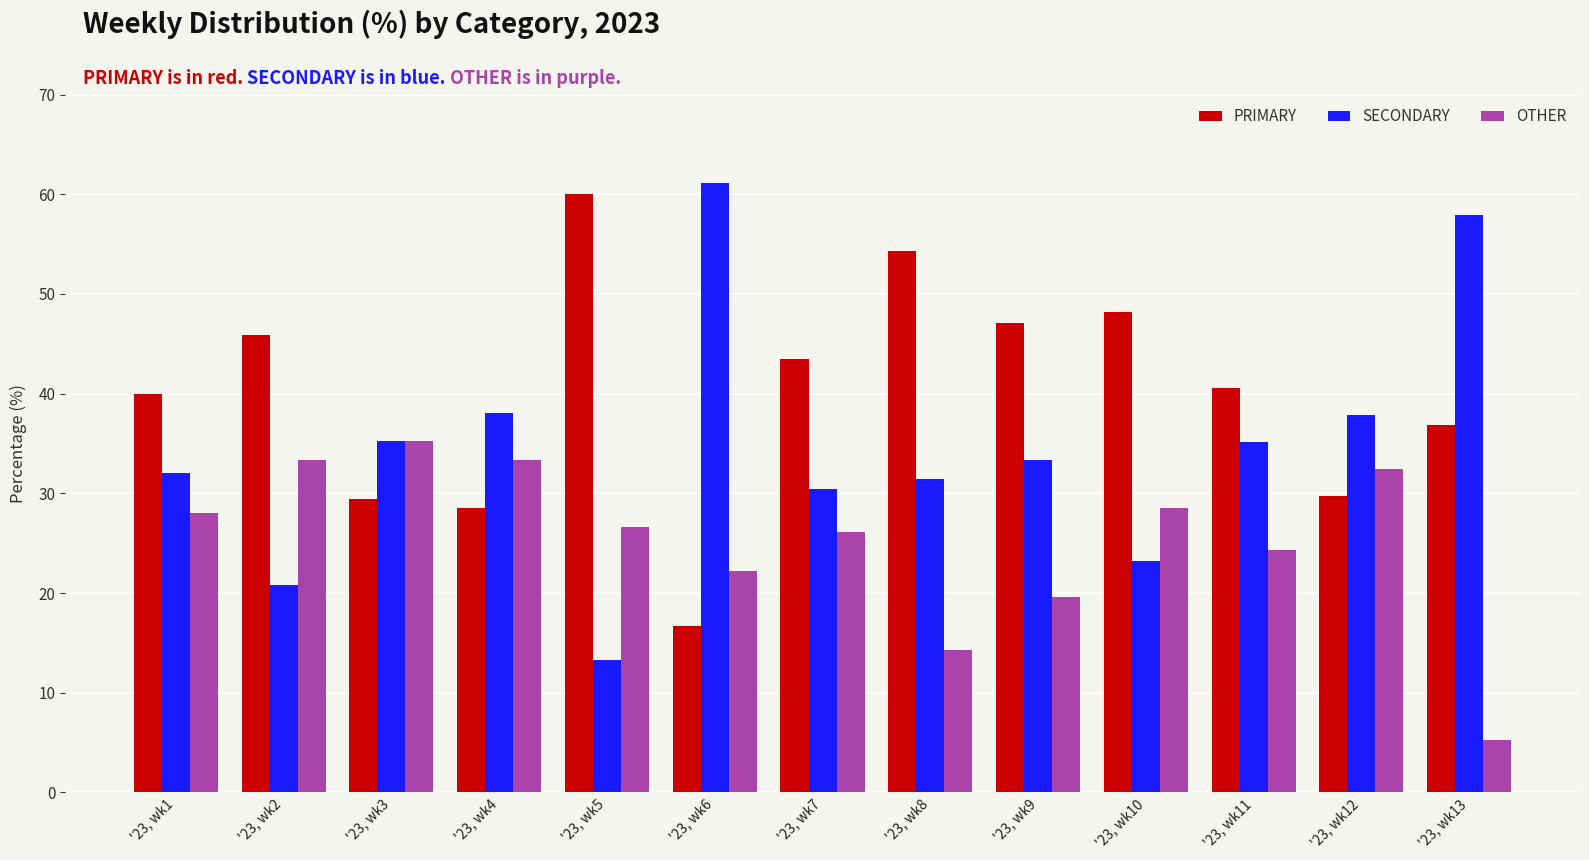

The SECONDARY series shows 33.3 at '23, wk9. True or false?

True